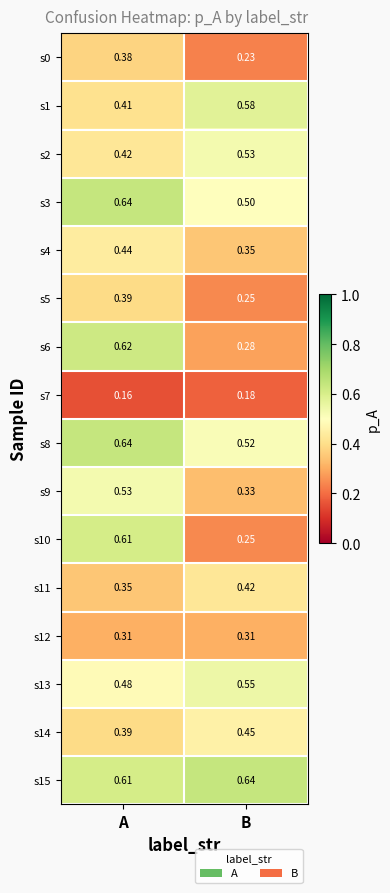

Rank the categories by s8 value from lowest to highest.

B, A